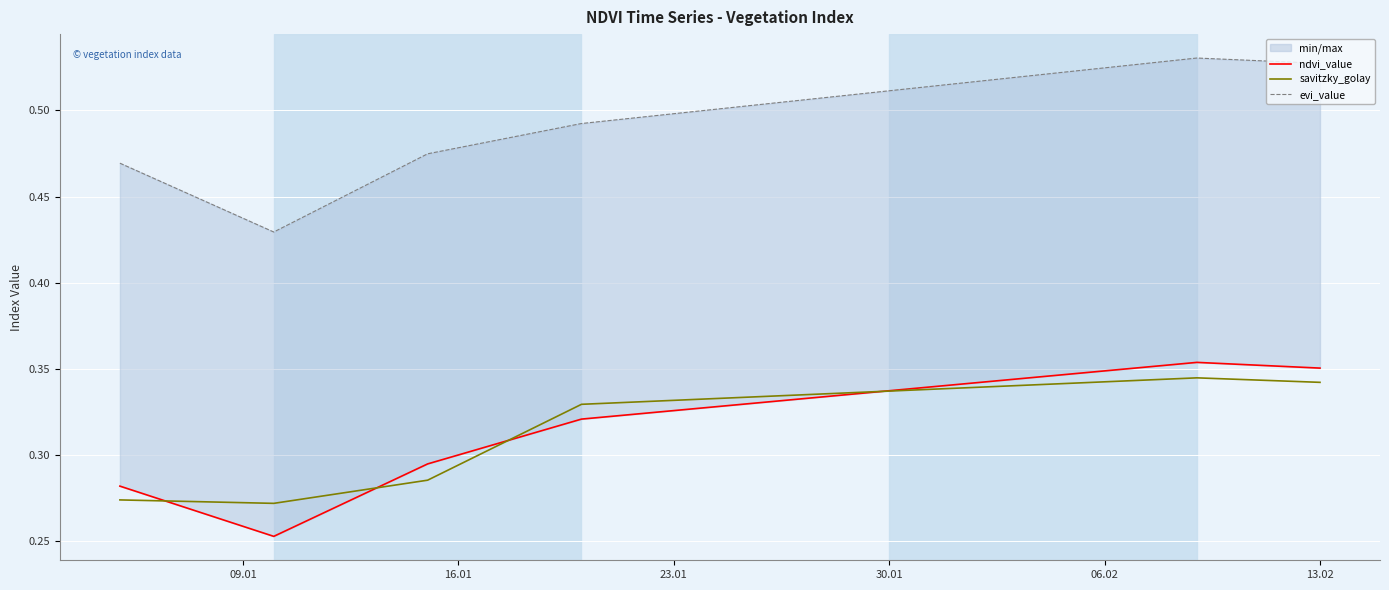

What is the sum of all ndvi_value values?

12.7